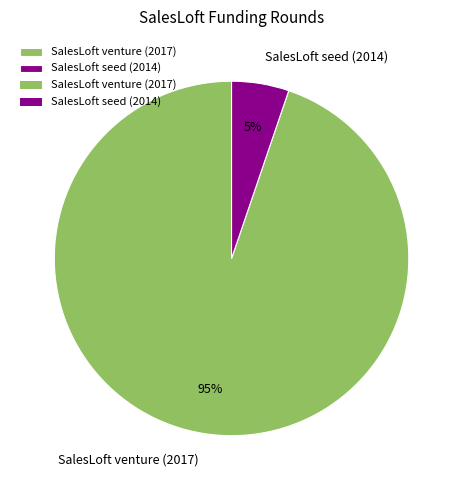

Which has a higher value, SalesLoft venture (2017) or SalesLoft seed (2014)?

SalesLoft venture (2017)